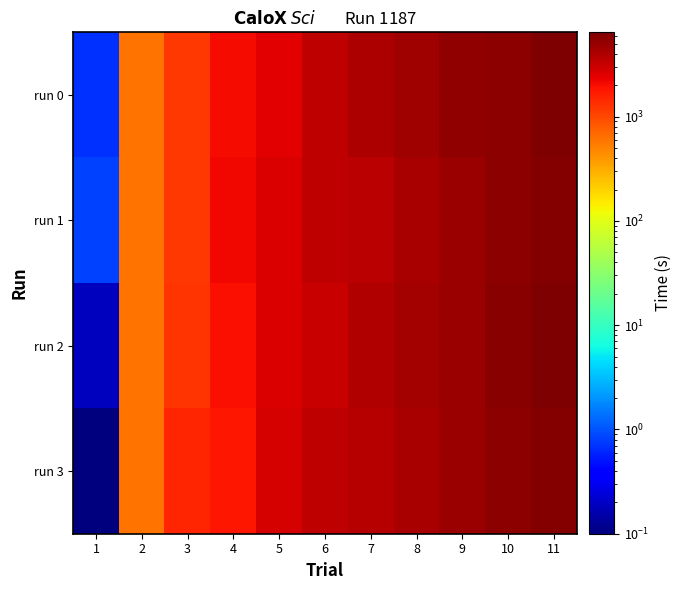

What is the spread (max minus min) of values at 6?

315.8